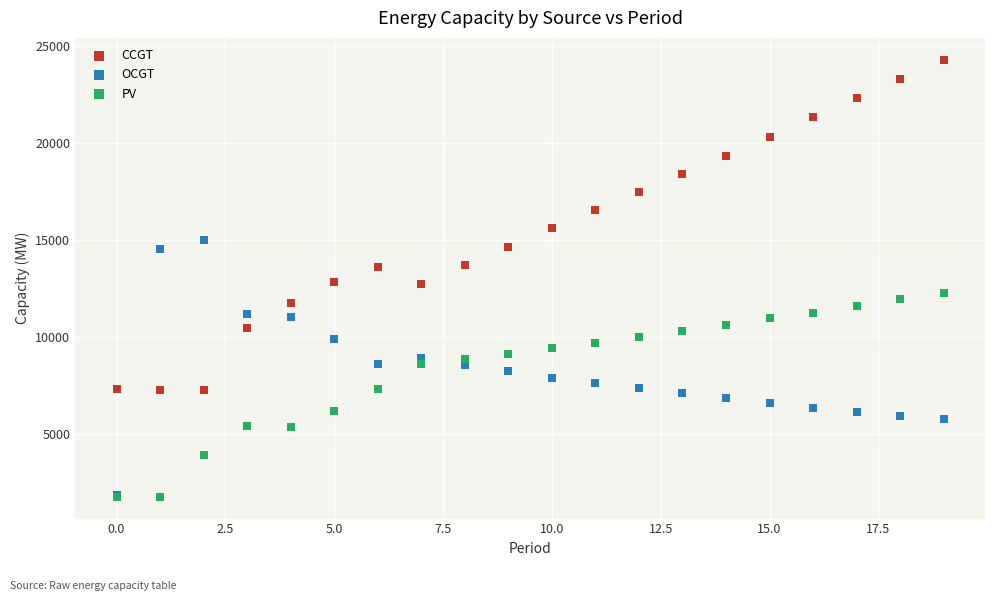

Which series reaches the maximum Y coordinate?

CCGT